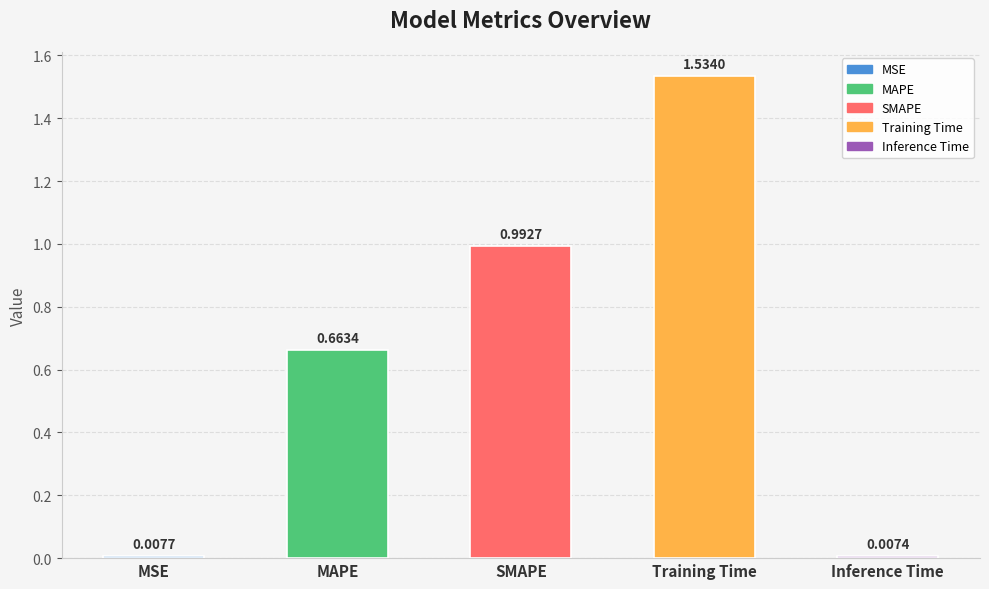

Does the chart contain any negative values?

No